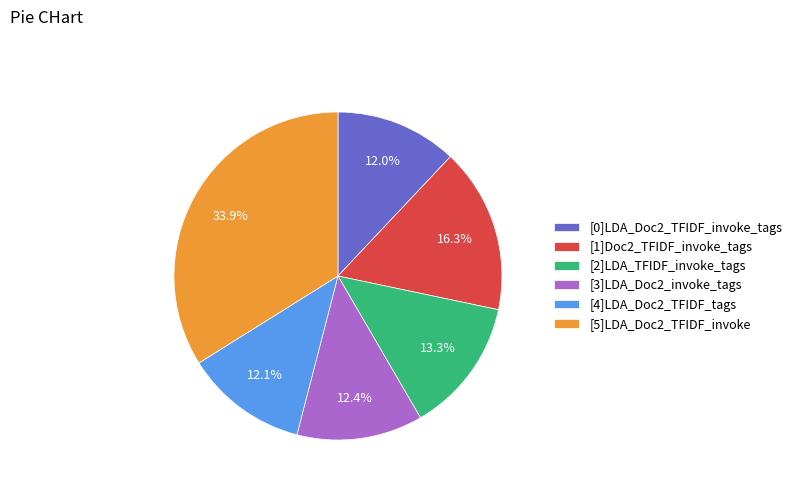

Is it true that [3]LDA_Doc2_invoke_tags is 12% of the pie?

True